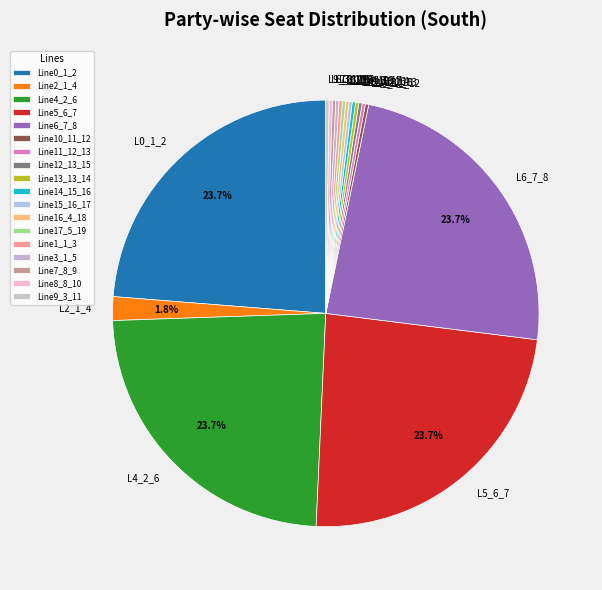

Is there a majority slice in this chart?

No